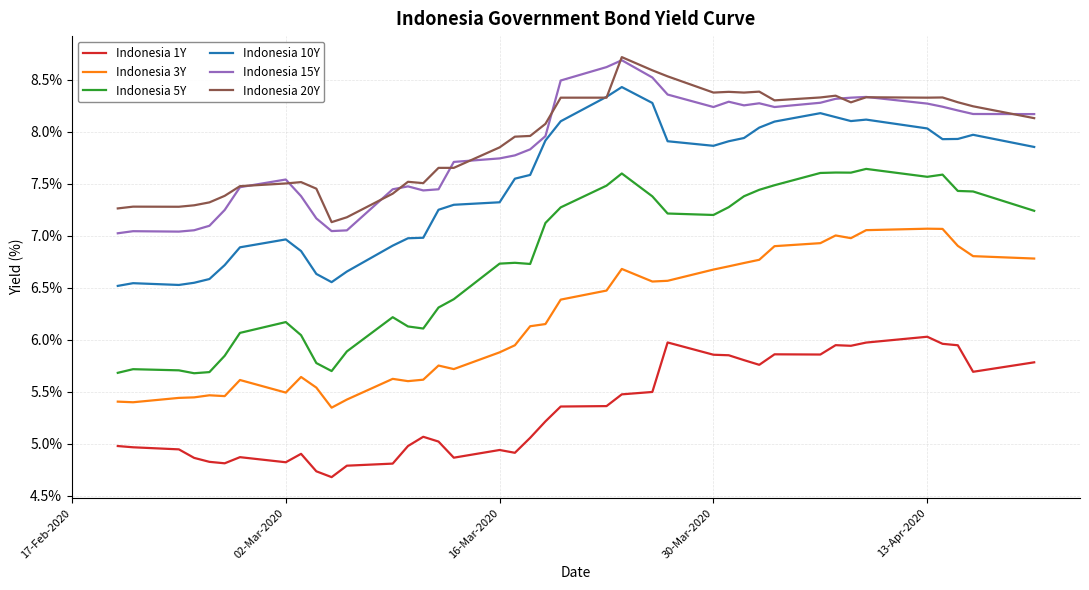

True or false: Indonesia 1Y and Indonesia 20Y intersect in this chart.

False